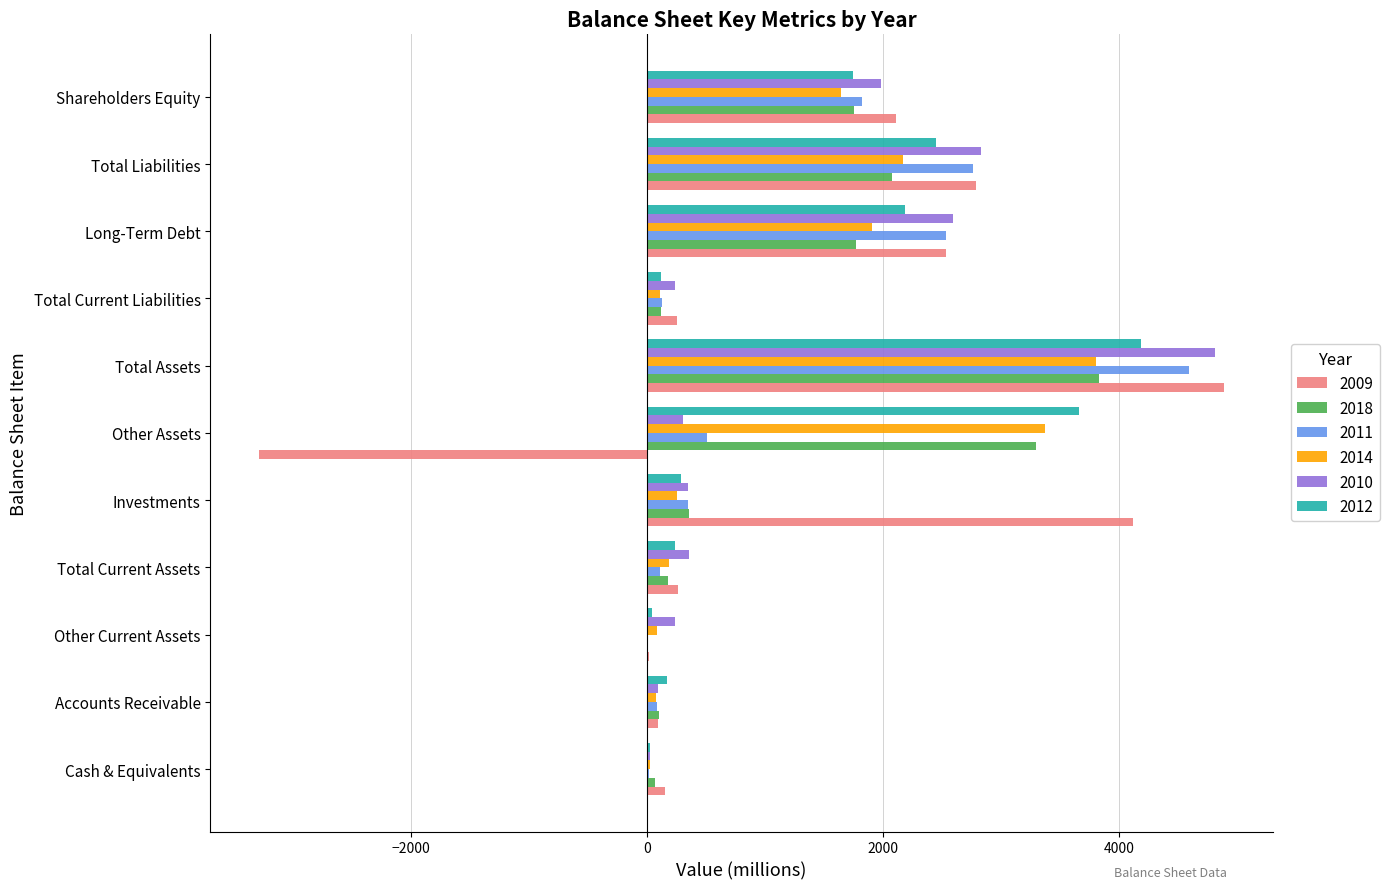

What is the sum of the 2012 values at Shareholders Equity and Other Assets?

5403